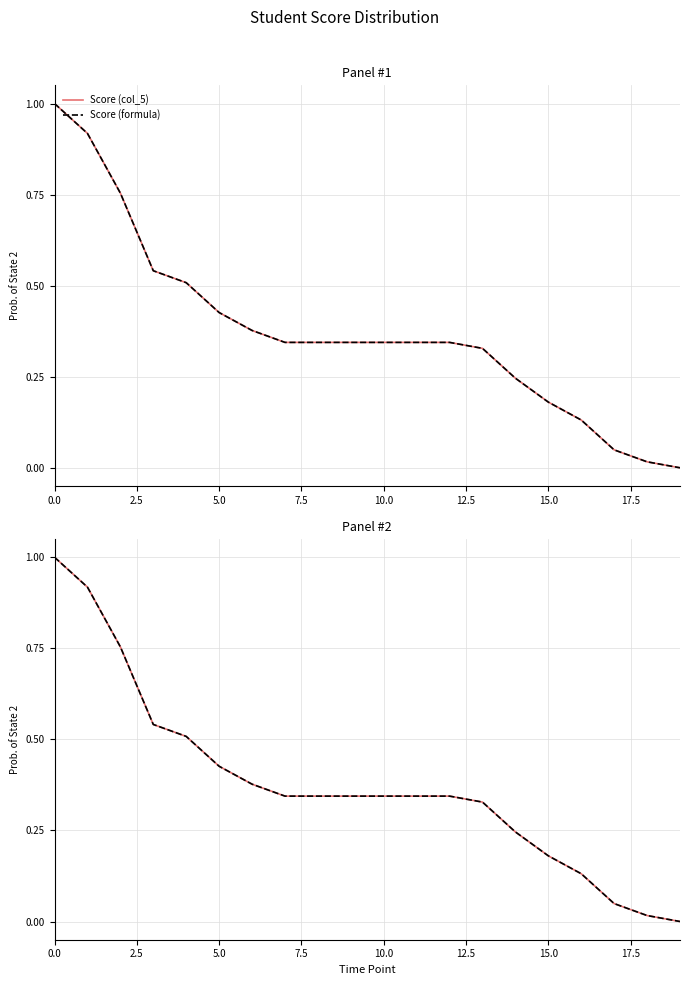

How many positive values does the Score (col_5) series have?

19